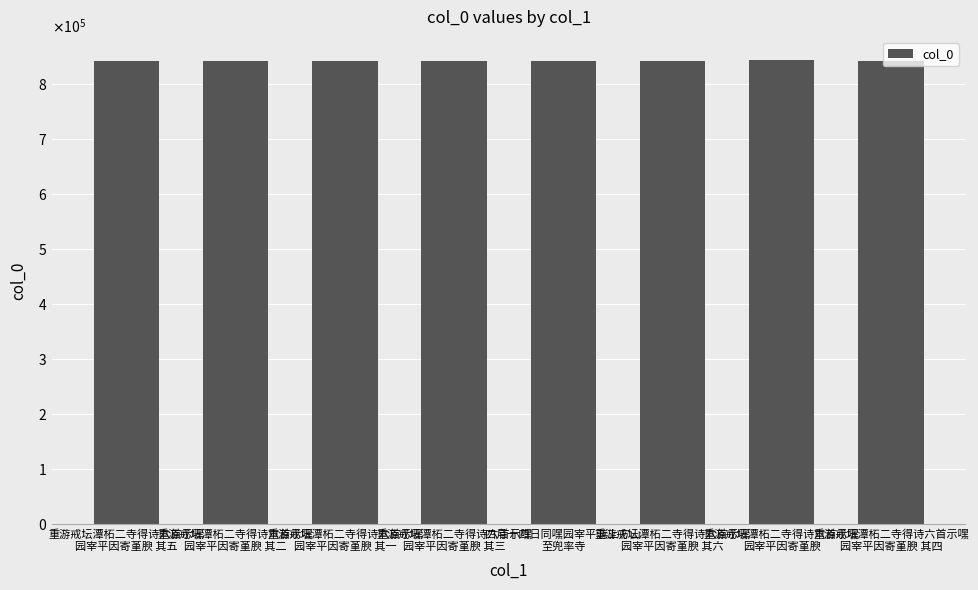

What is the sum of the values at 重游戒坛潭柘二寺得诗六首示嘿
园宰平因寄堇腴 and 重游戒坛潭柘二寺得诗六首示嘿
园宰平因寄堇腴 其三?

1686872